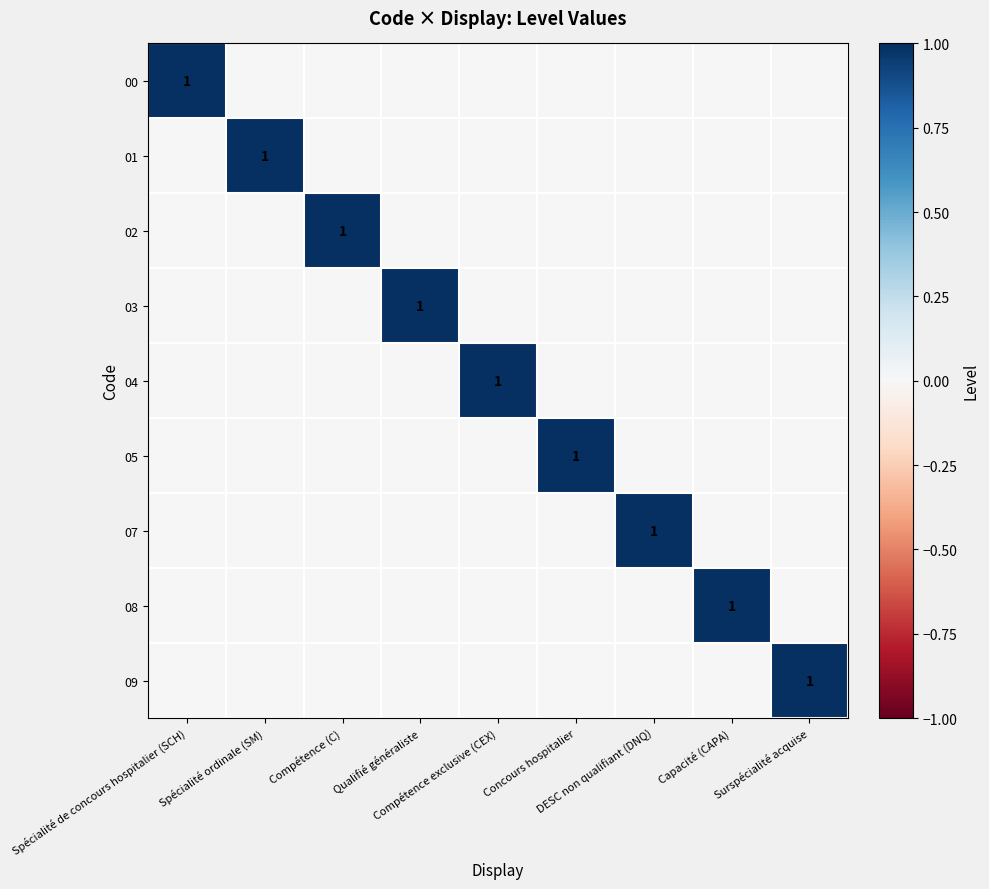

What is the sum of all 01 values?

1